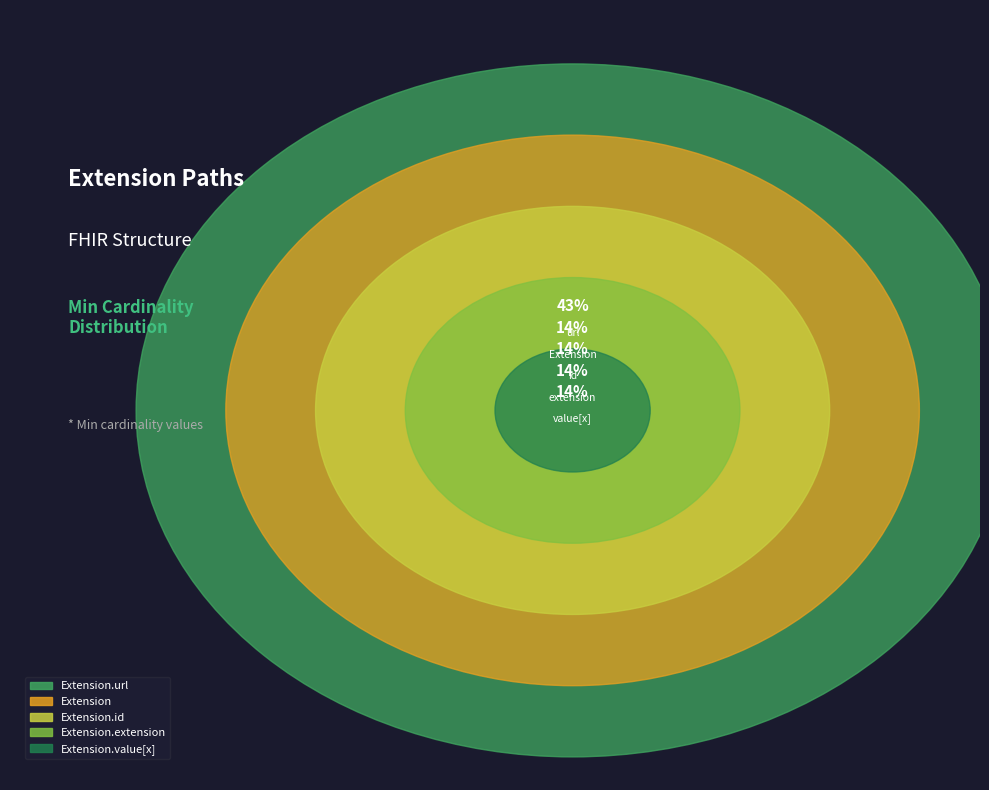

How many slices are in this pie chart?

5